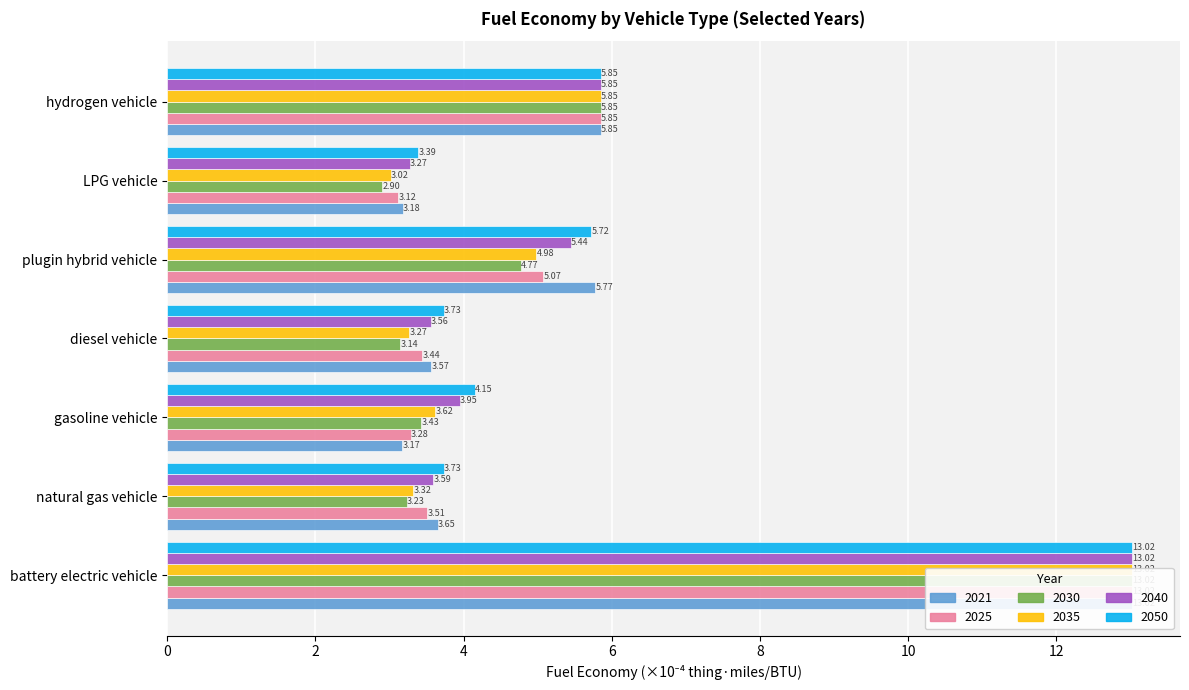

What is the spread (max minus min) of values at natural gas vehicle?

0.5